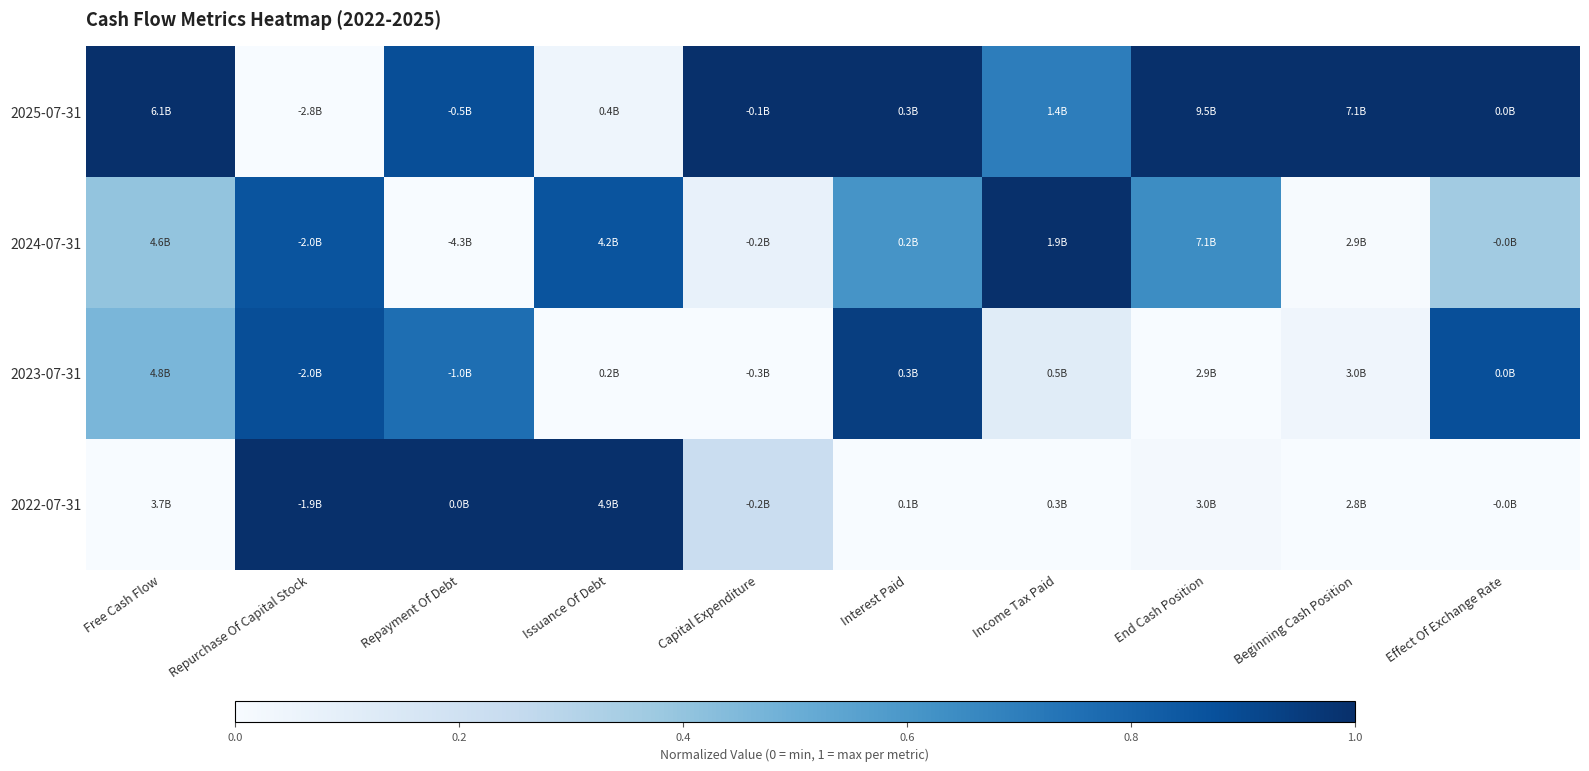

Which series has the largest total across all categories?

2025-07-31